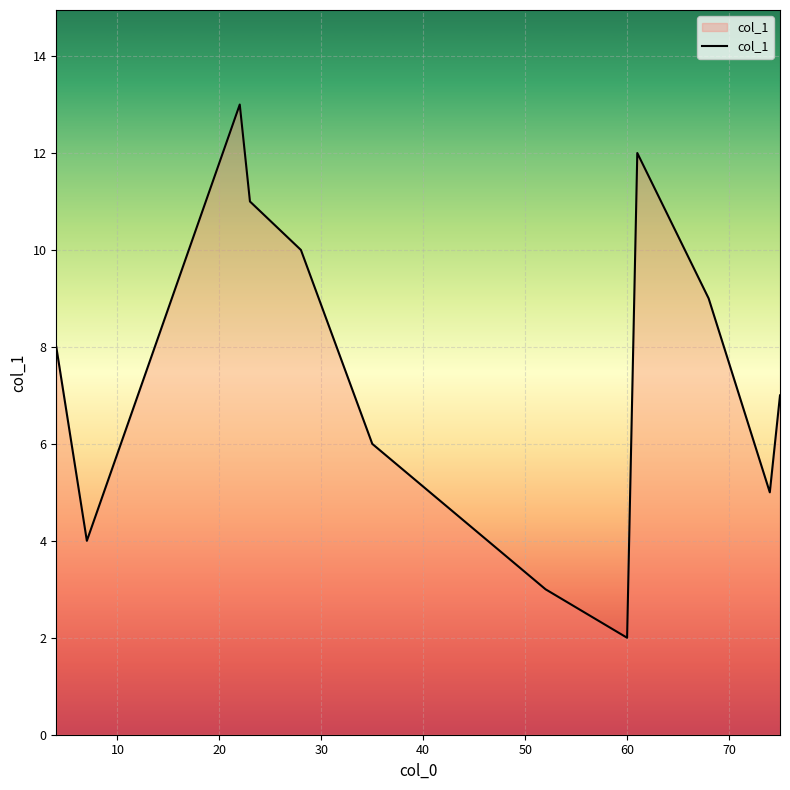

What is the difference between the maximum and minimum values?

11.0